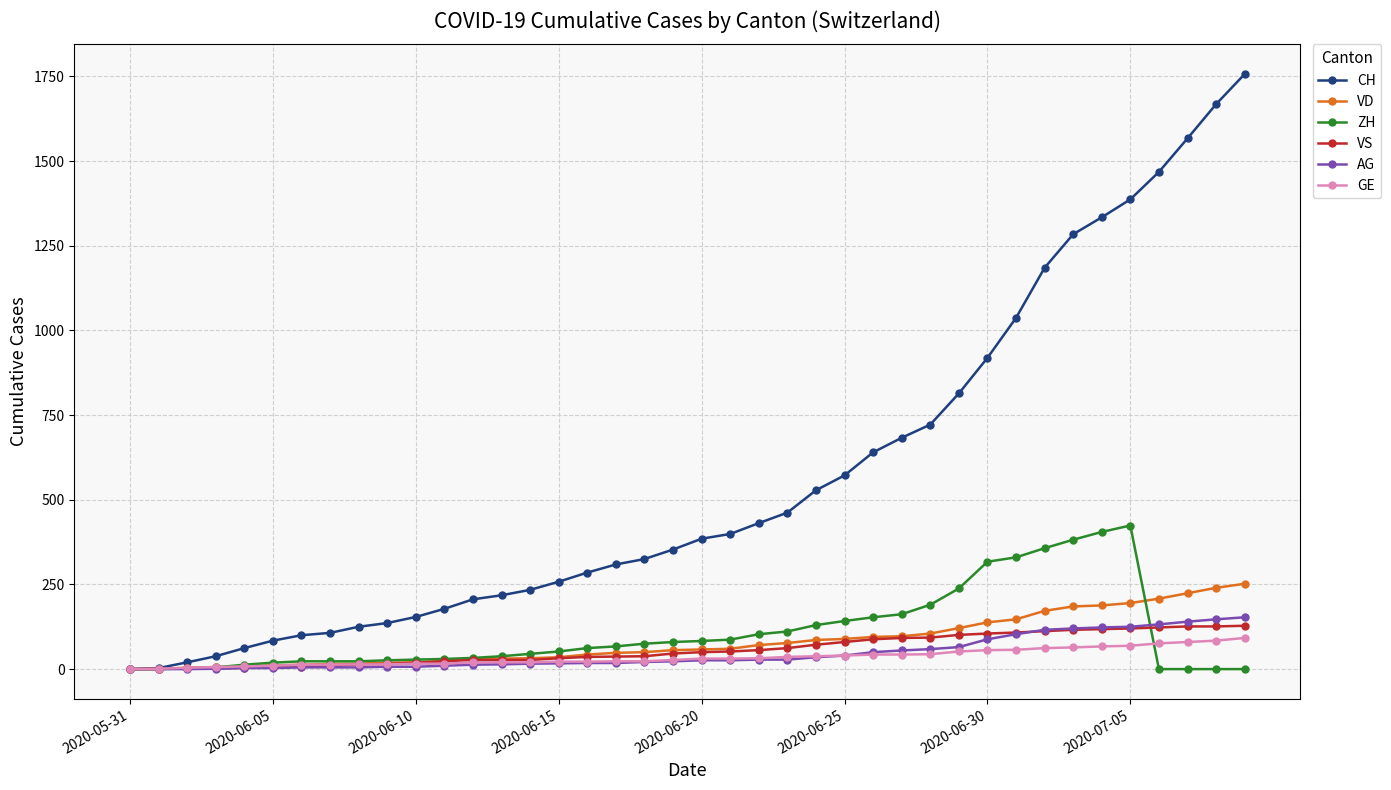

How many data points does each series have?

40